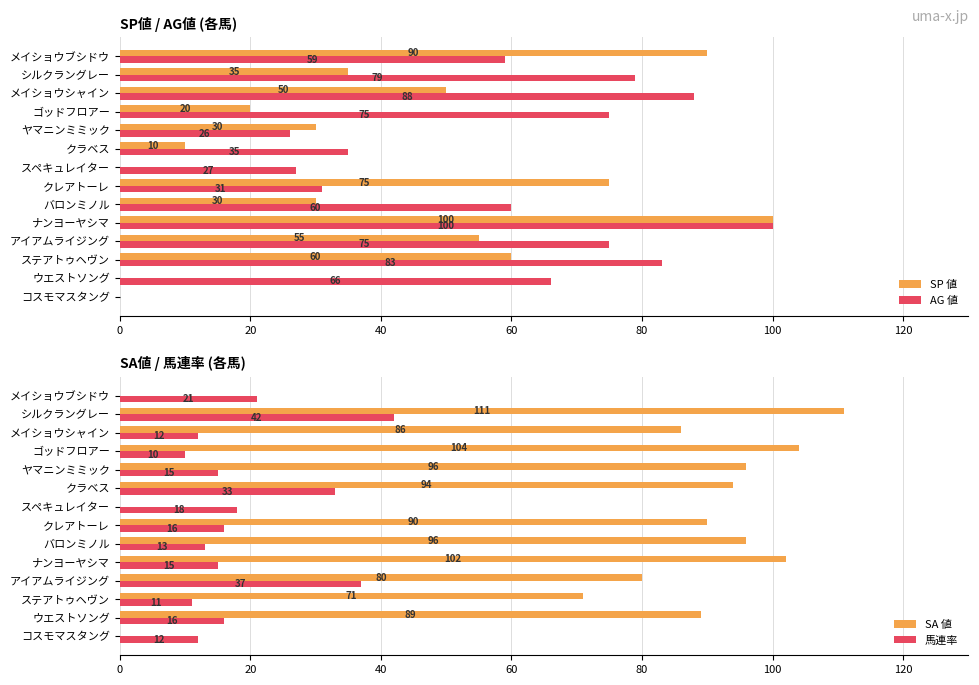

Are the bars horizontal?

Yes